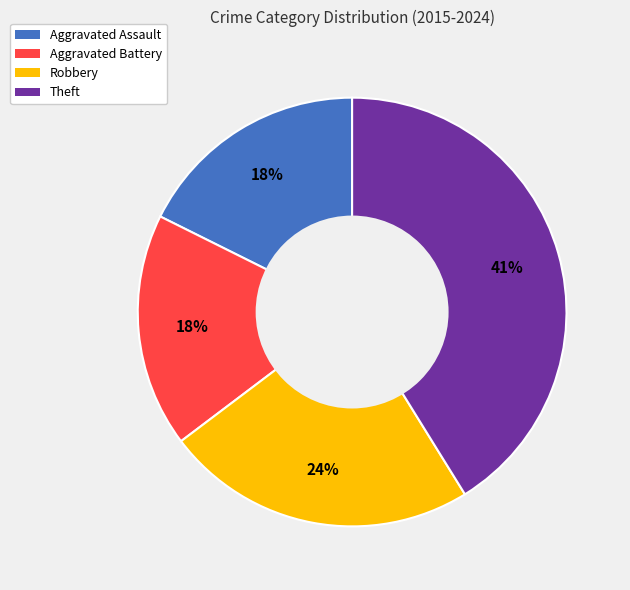

Is the sum of Theft and Aggravated Assault greater than half?

Yes